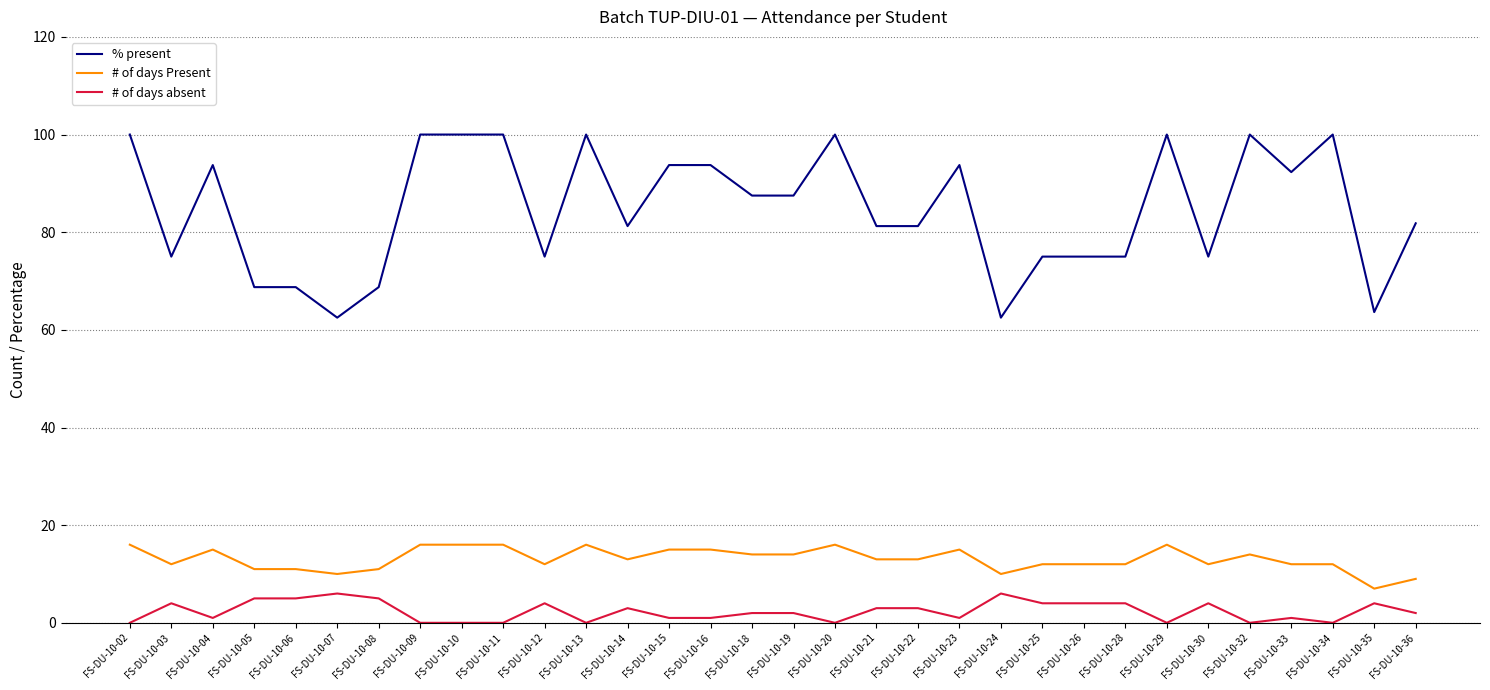

Is the value of % present at FS-DU-10-29 greater than the value of # of days Present at FS-DU-10-11?

Yes